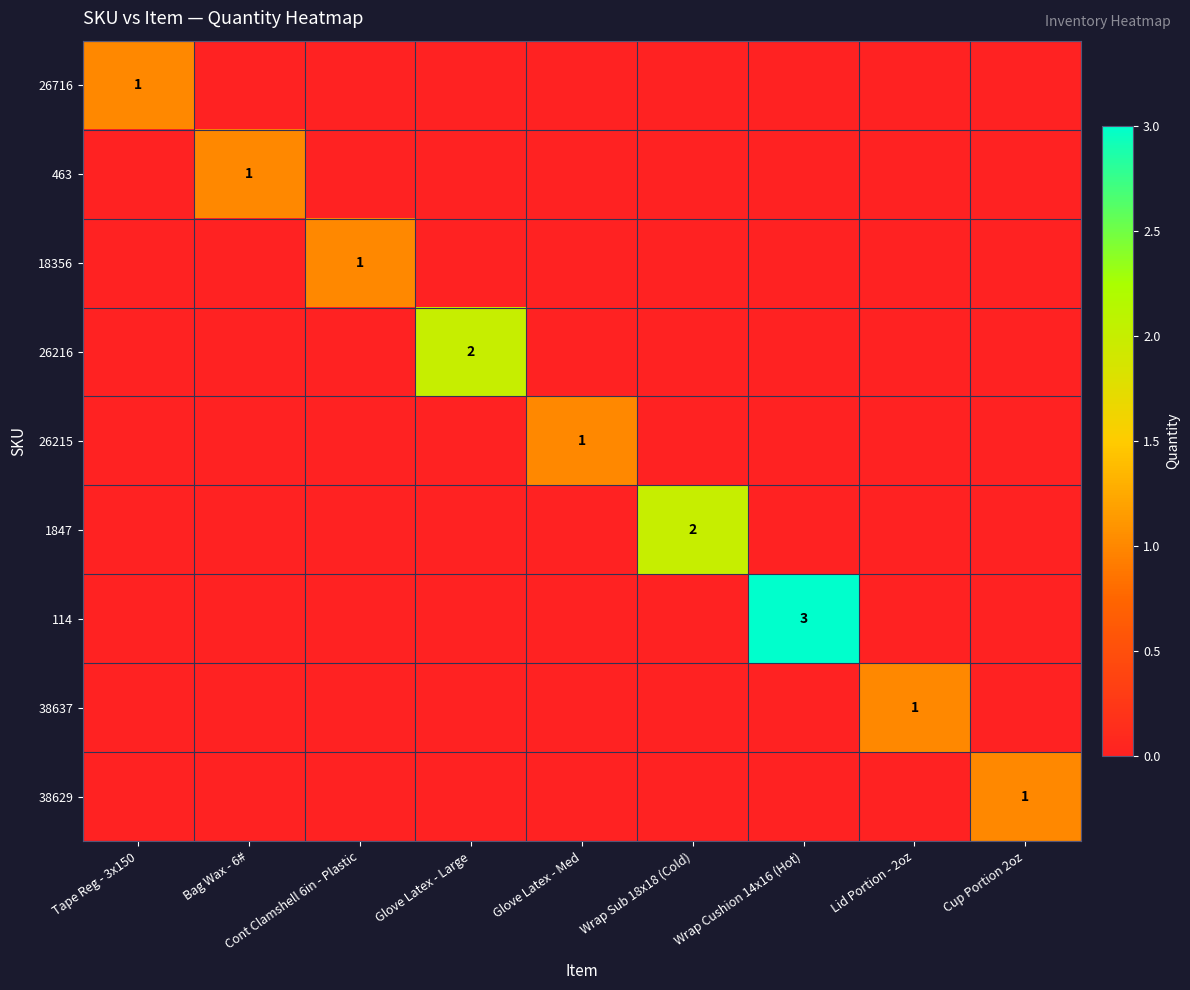

The 26216 series shows 2 at Glove Latex - Large. True or false?

True